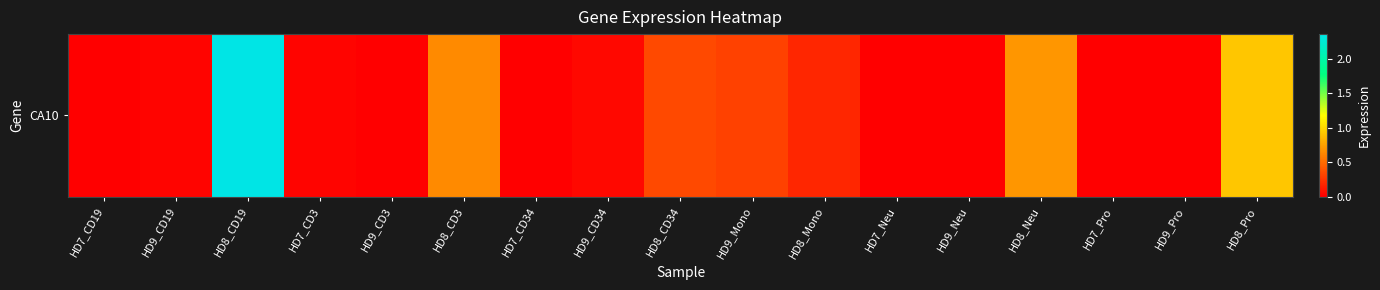

Rank the categories by value from lowest to highest.

HD7_CD19, HD9_CD3, HD7_CD34, HD7_Neu, HD9_Neu, HD7_Pro, HD9_Pro, HD9_CD19, HD7_CD3, HD9_CD34, HD8_Mono, HD9_Mono, HD8_CD34, HD8_CD3, HD8_Neu, HD8_Pro, HD8_CD19